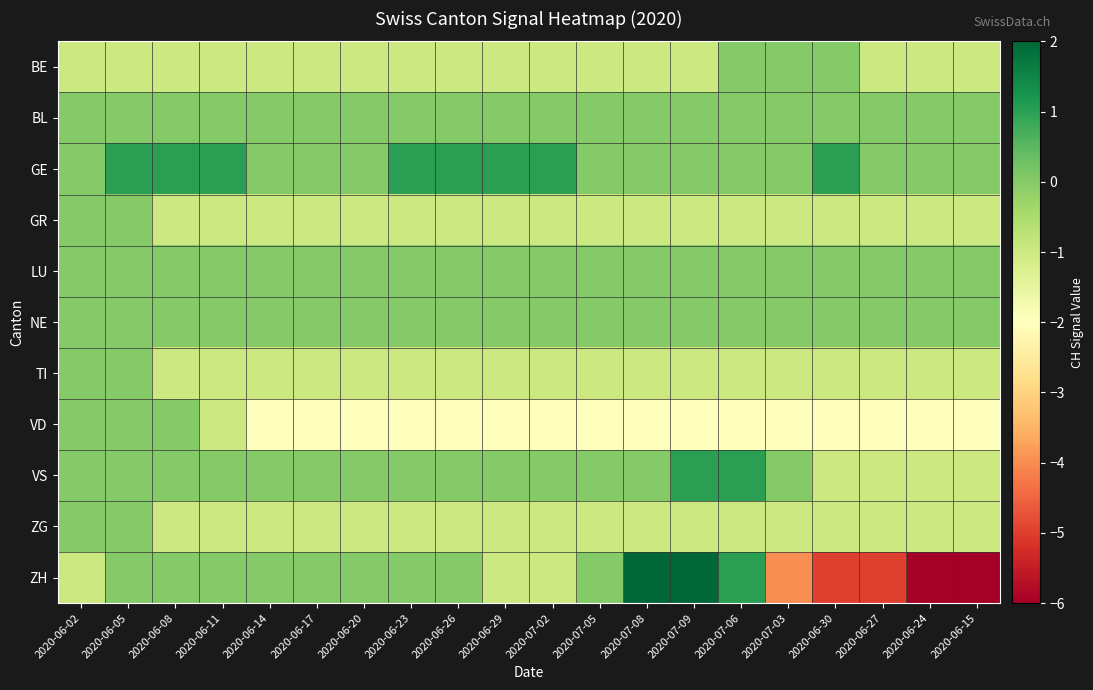

At how many categories does at least one series exceed -3?

20